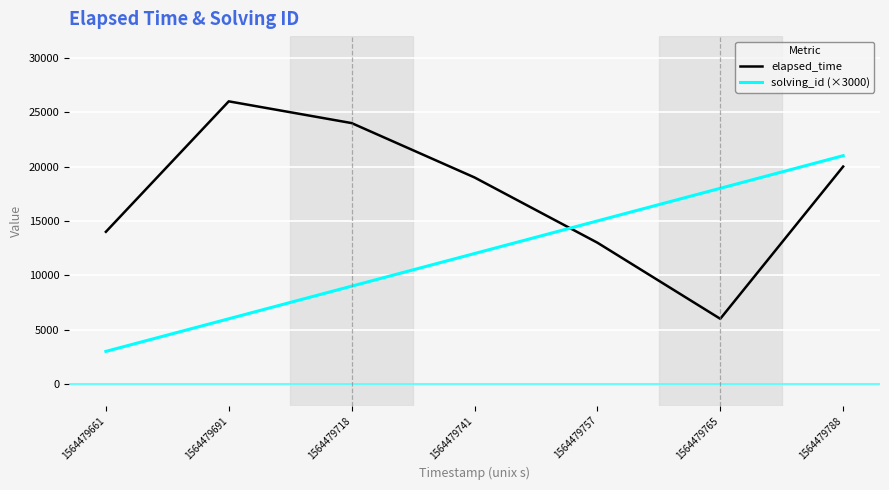

What are all the series names shown in the legend?

elapsed_time, solving_id (×3000)